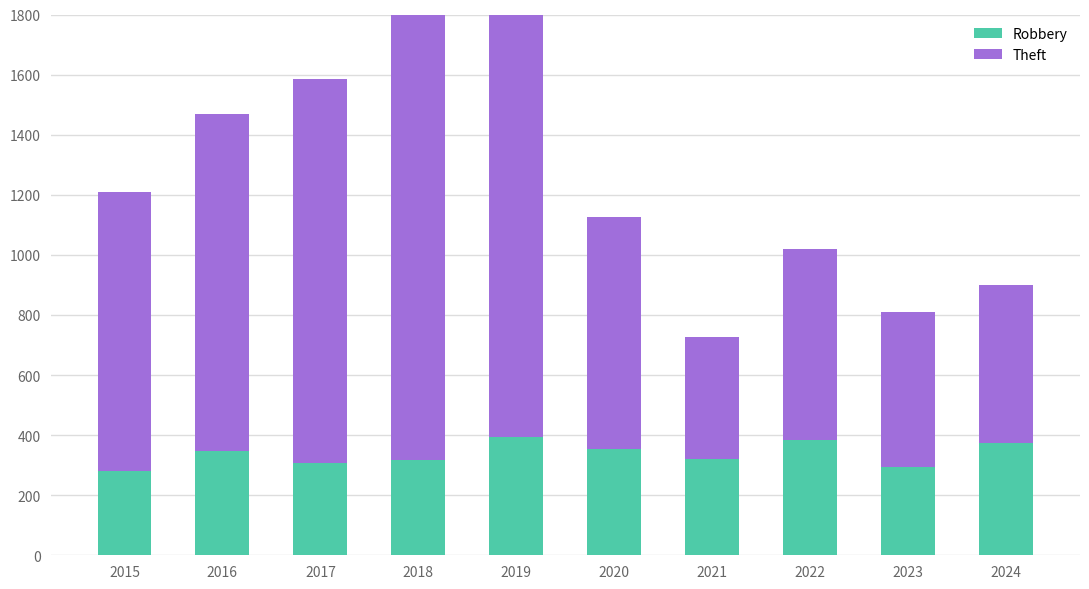

Where does the Robbery series first go above 347?

2019